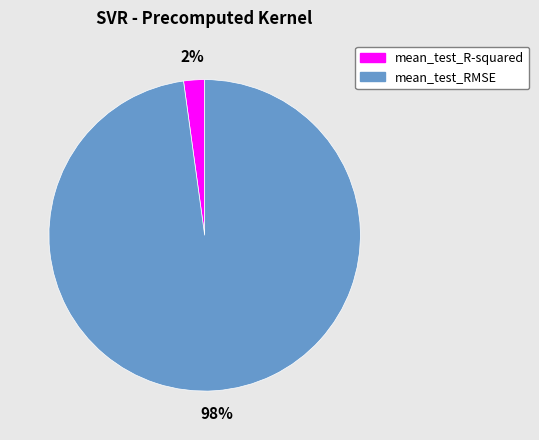

Which slice is the largest?

mean_test_RMSE